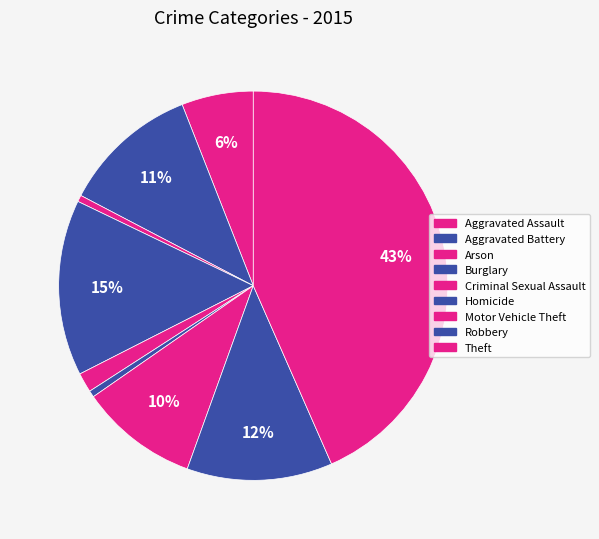

True or false: Criminal Sexual Assault accounts for 1% of the total.

False